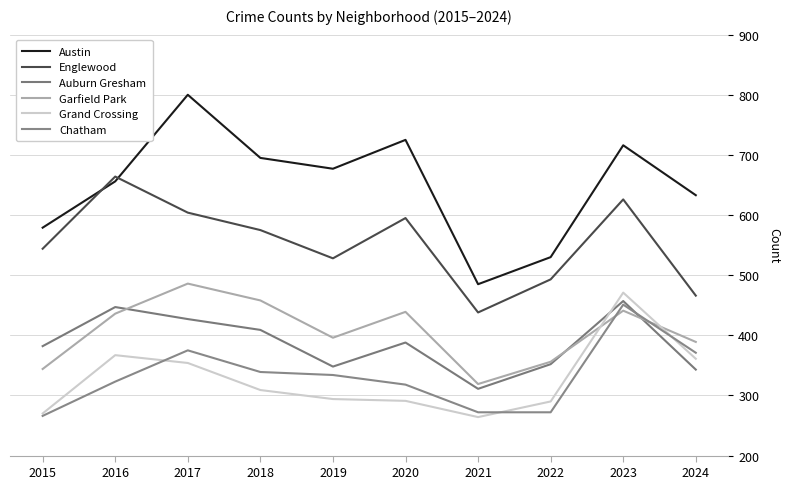

Is this an area chart (filled region under the line)?

No